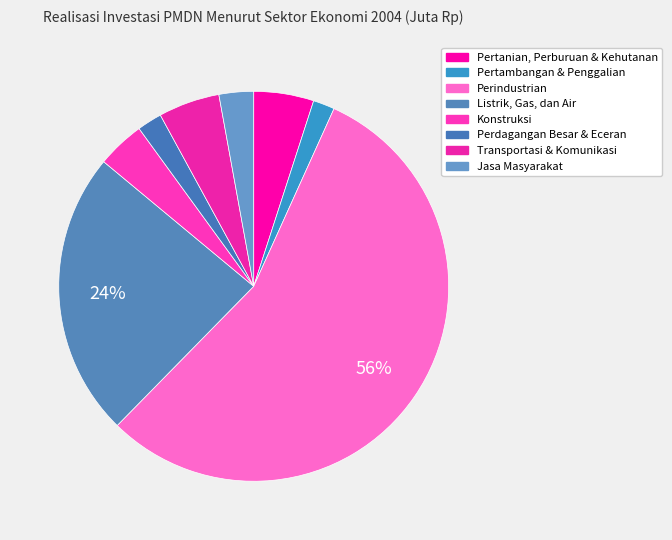

Count the number of slices in the pie.

8